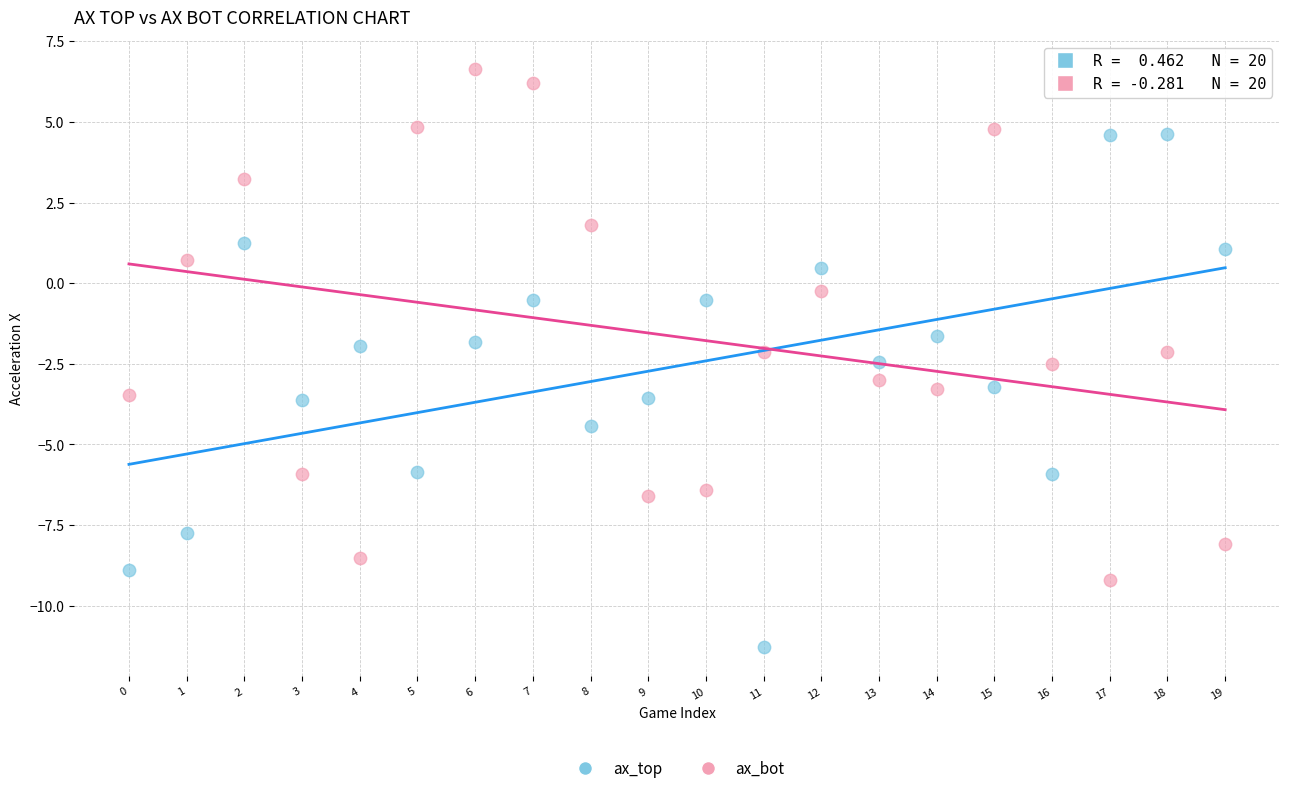

Which series contains the lowest Y value?

ax_top